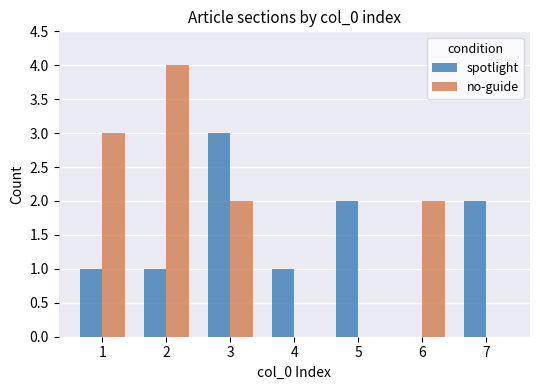

How many no-guide values are between 0 and 3?

6